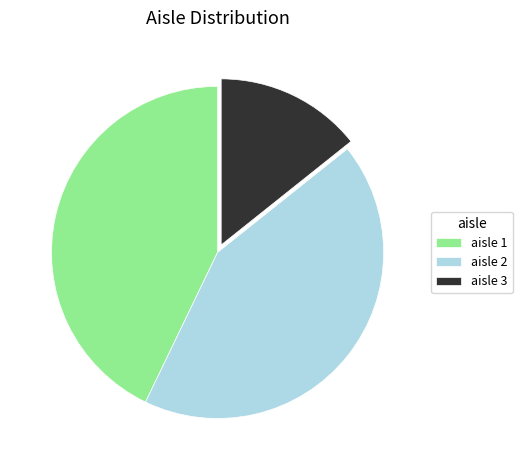

How many segments does this pie chart have?

3